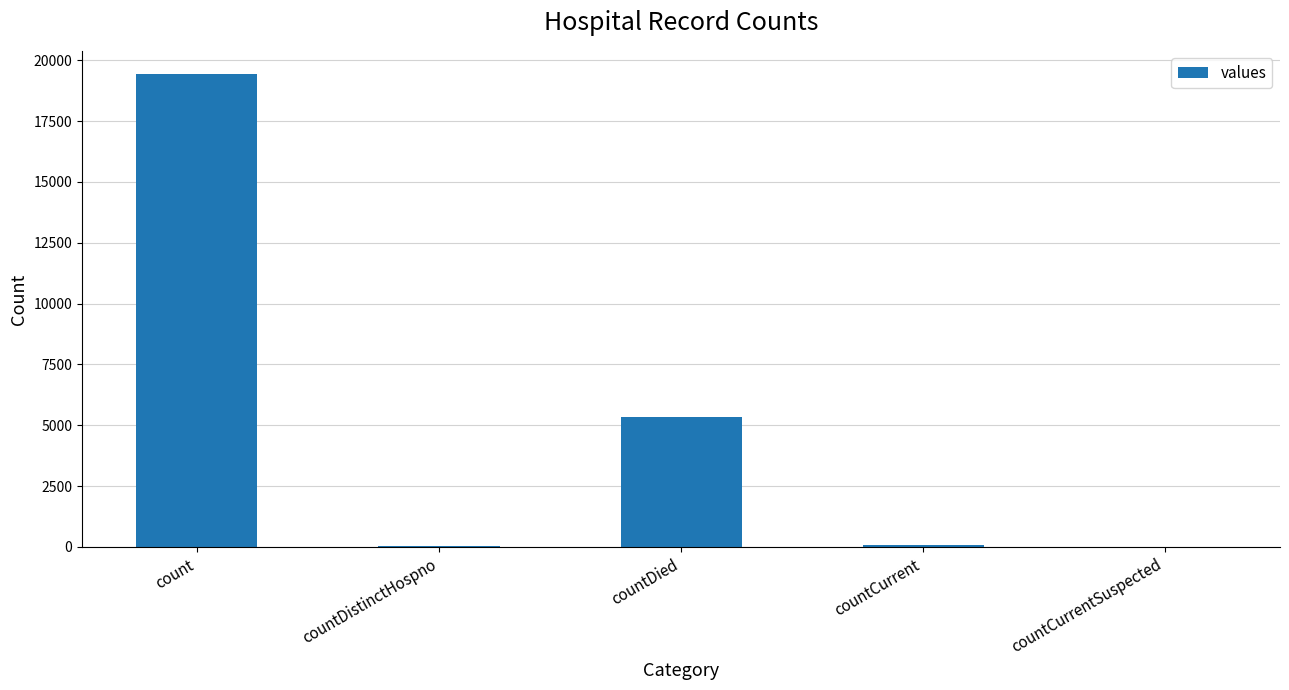

How many data points does each series have?

5